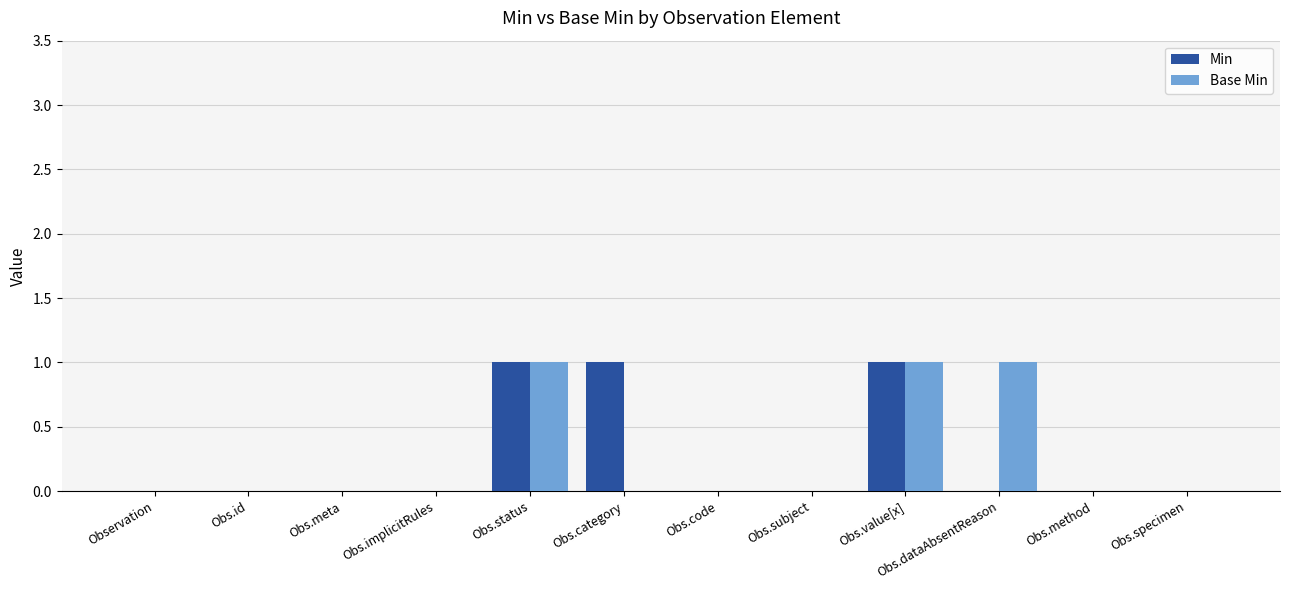

Reading left to right, list all the values displayed in this chart.

Min: Observation=0	Obs.id=0	Obs.meta=0	Obs.implicitRules=0	Obs.status=1	Obs.category=1	Obs.code=0	Obs.subject=0	Obs.value[x]=1	Obs.dataAbsentReason=0	Obs.method=0	Obs.specimen=0
Base Min: Observation=0	Obs.id=0	Obs.meta=0	Obs.implicitRules=0	Obs.status=1	Obs.category=0	Obs.code=0	Obs.subject=0	Obs.value[x]=1	Obs.dataAbsentReason=1	Obs.method=0	Obs.specimen=0